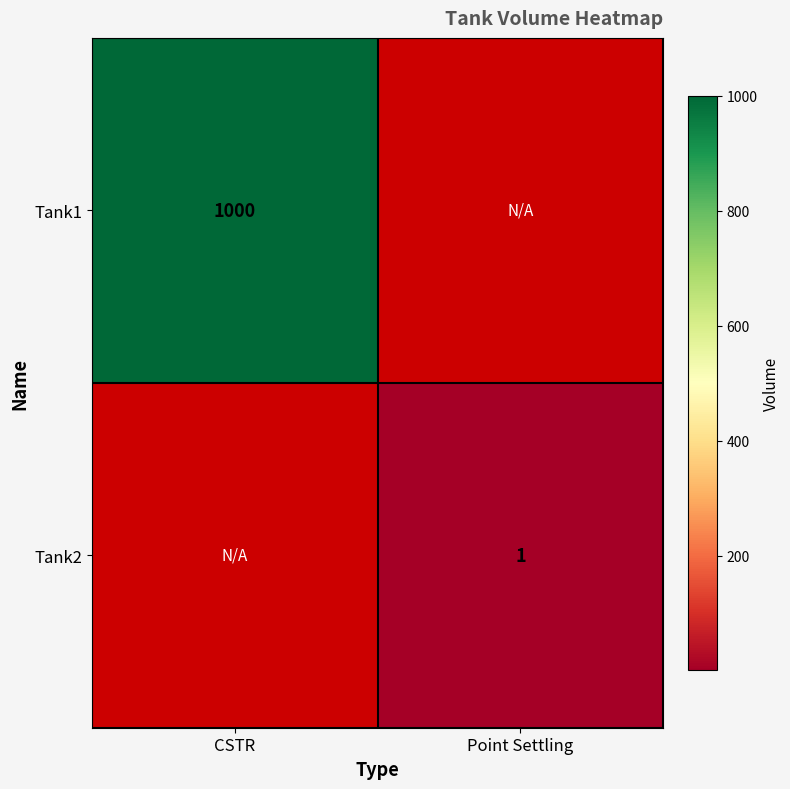

The Tank2 series shows 1 at Point Settling. True or false?

True